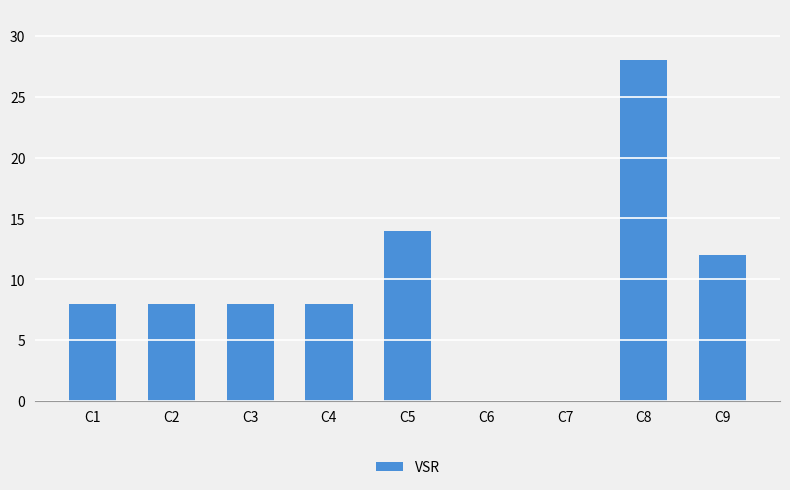

What is the sum of the values at C3 and C6?

8